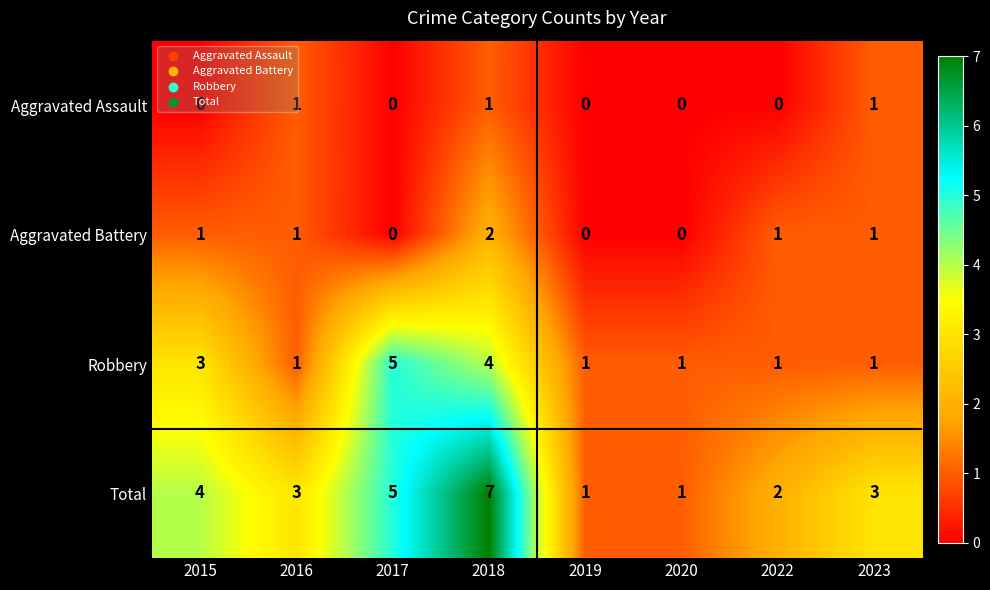

Which category has the highest value across all series?

2018